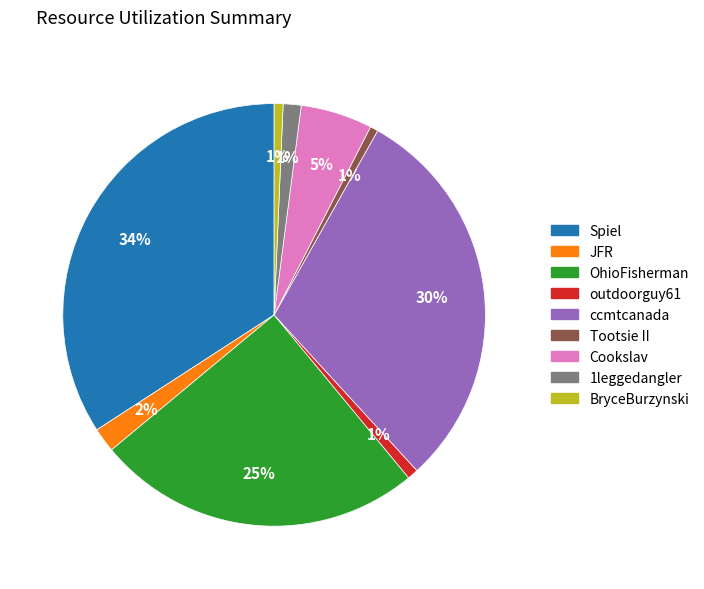

Is there any slice that represents more than half of the pie?

No